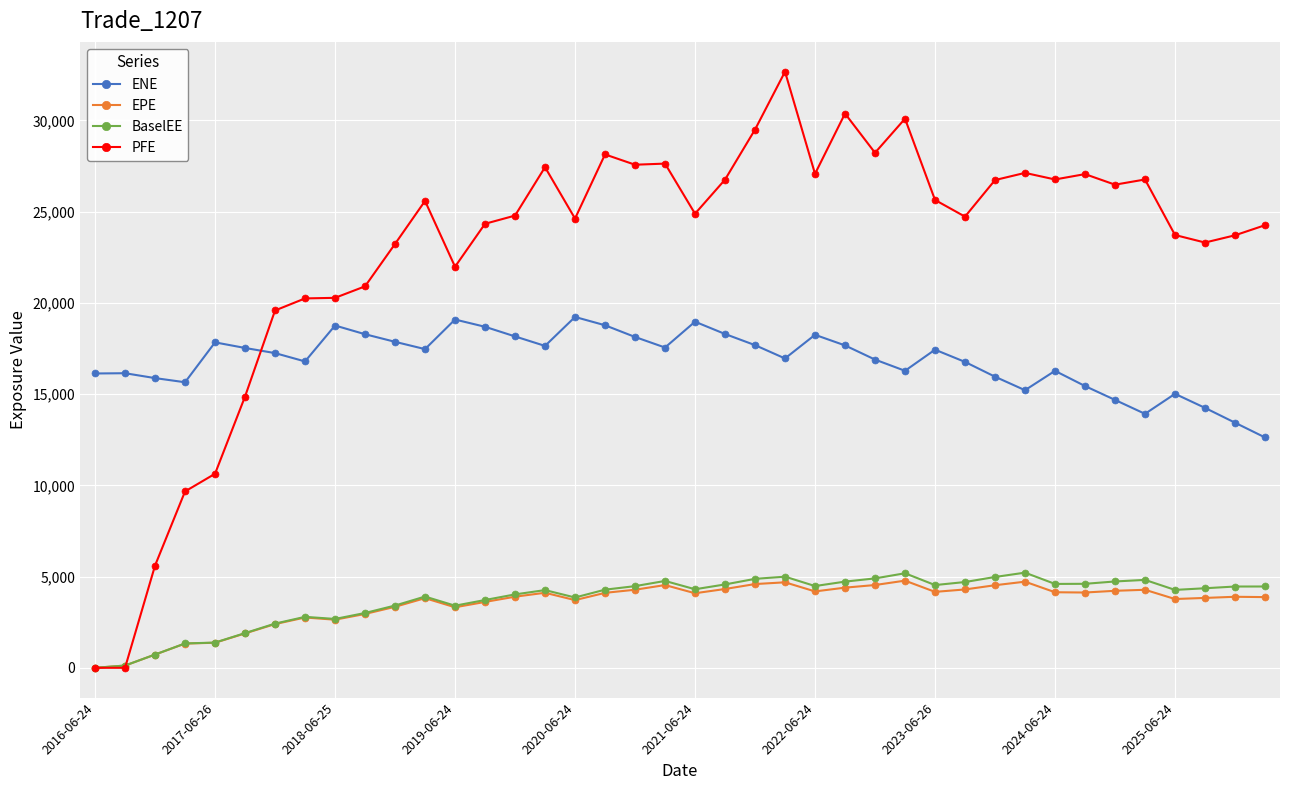

Which series has the widest spread of values?

PFE